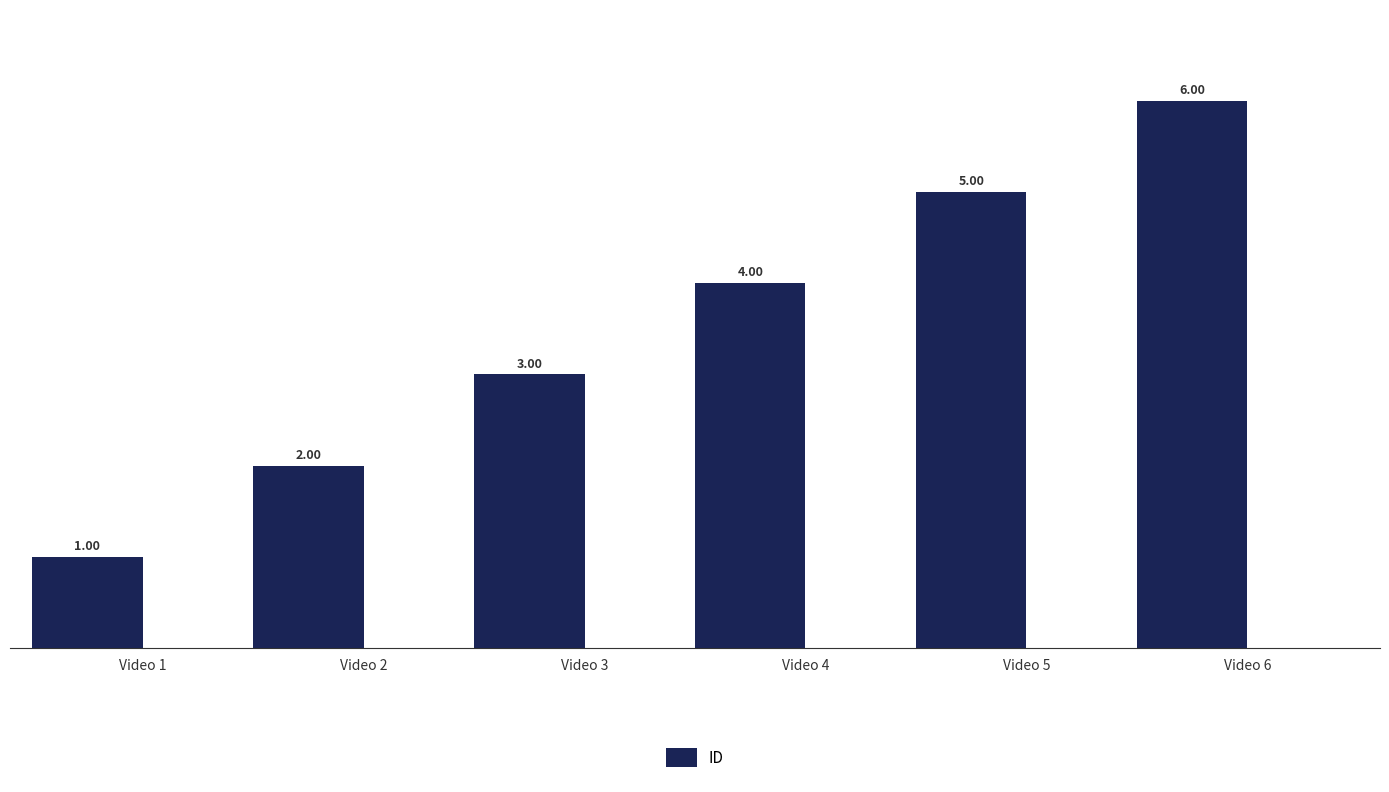

List the labels in order of value, smallest first.

Video 1, Video 2, Video 3, Video 4, Video 5, Video 6